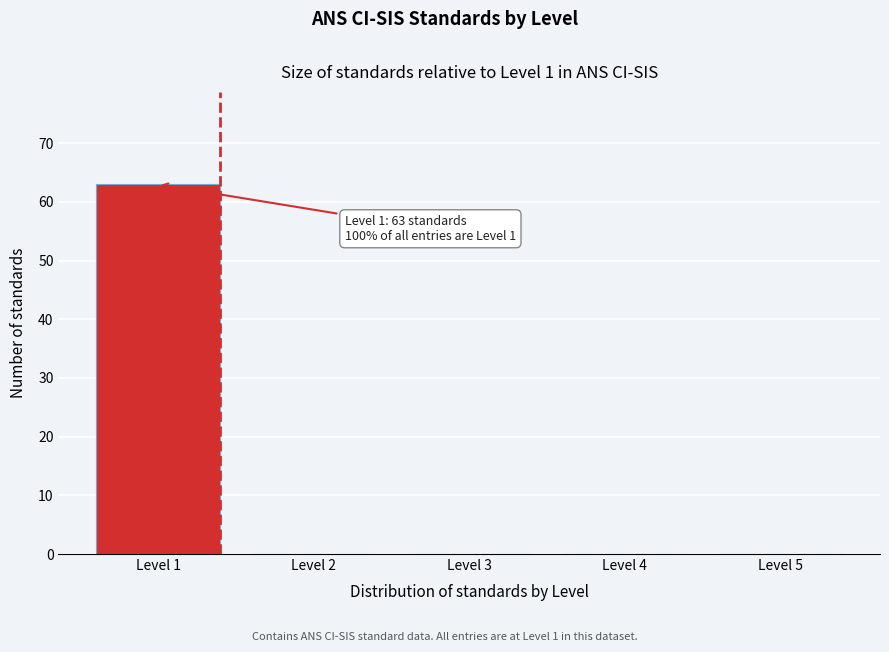

Reading left to right, transcribe all the data shown in this chart.

Level 1=63	Level 2=0	Level 3=0	Level 4=0	Level 5=0